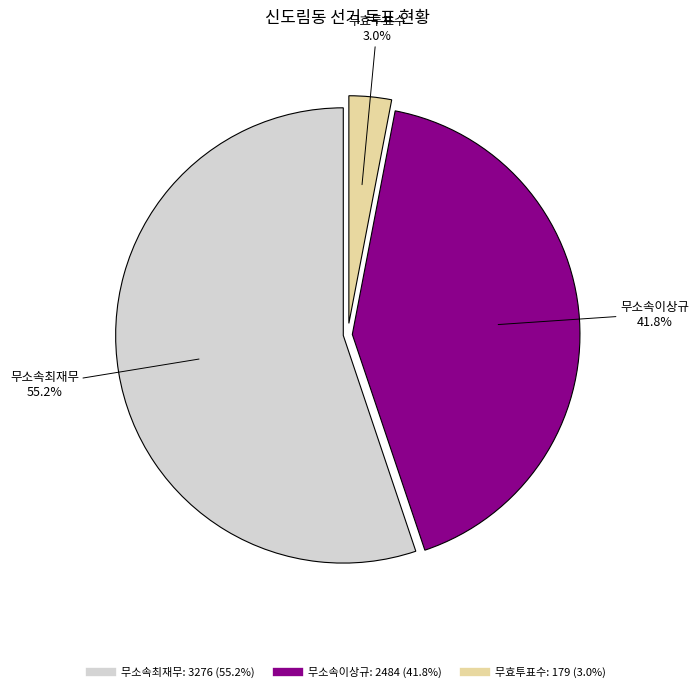

Count the number of slices in the pie.

3